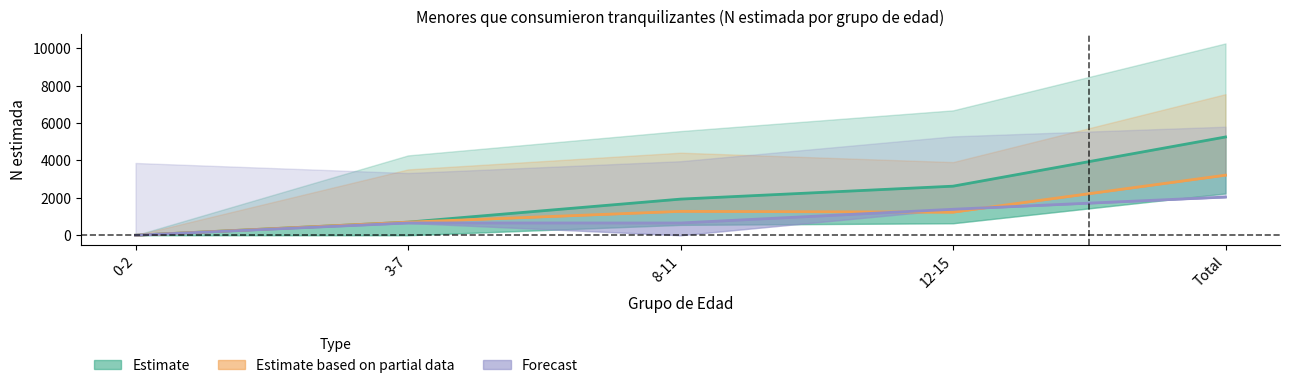

True or false: Estimate has a value of 8277 at Total.

False